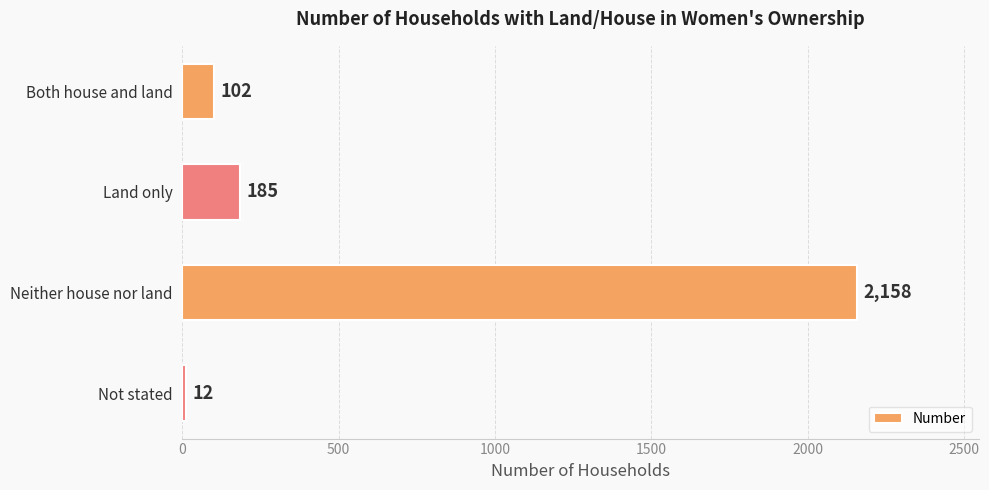

What is the difference between the values at Neither house nor land and Land only?

1973